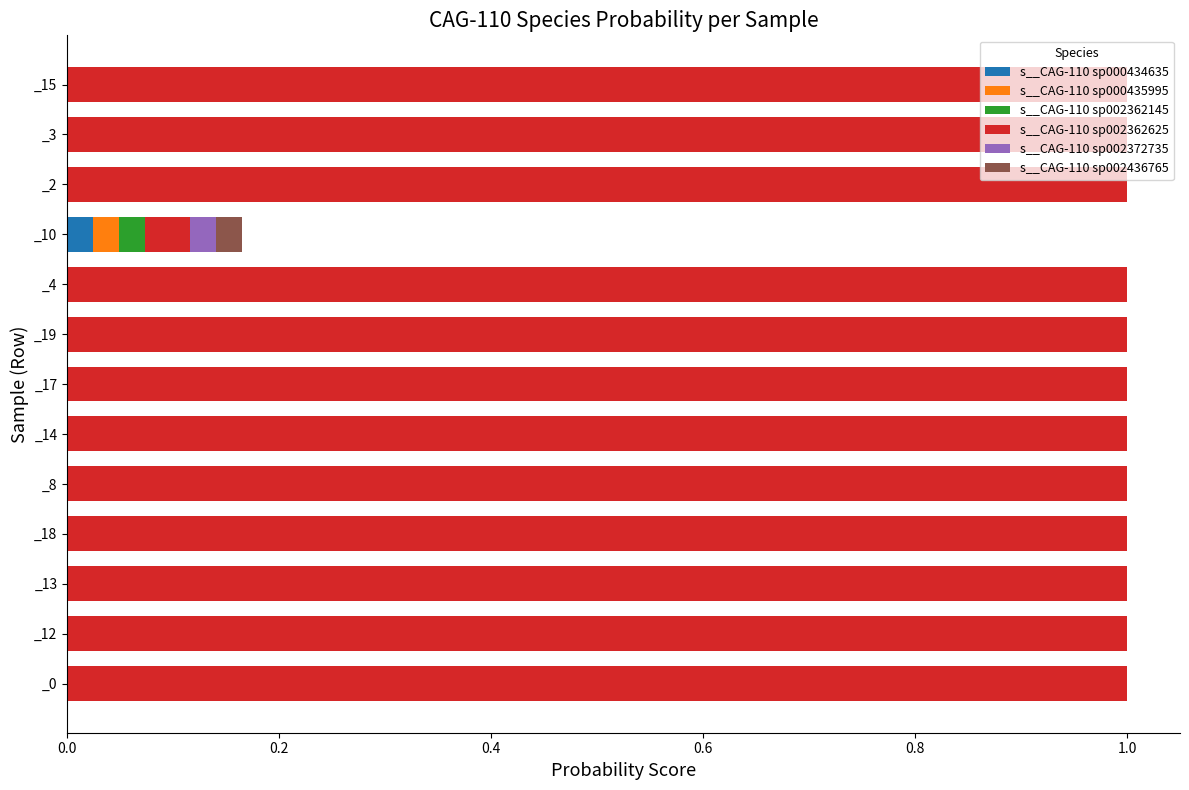

At which label does s__CAG-110 sp000434635 reach its peak?

_10